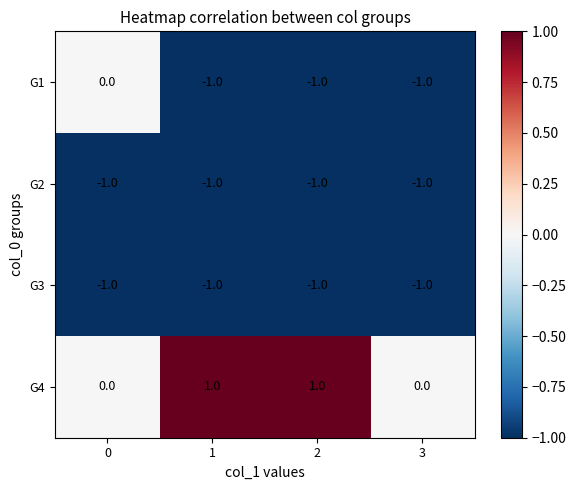

Reading left to right, extract all data points from this chart.

G1: 0=0	1=-1	2=-1	3=-1
G2: 0=-1	1=-1	2=-1	3=-1
G3: 0=-1	1=-1	2=-1	3=-1
G4: 0=0	1=1	2=1	3=0